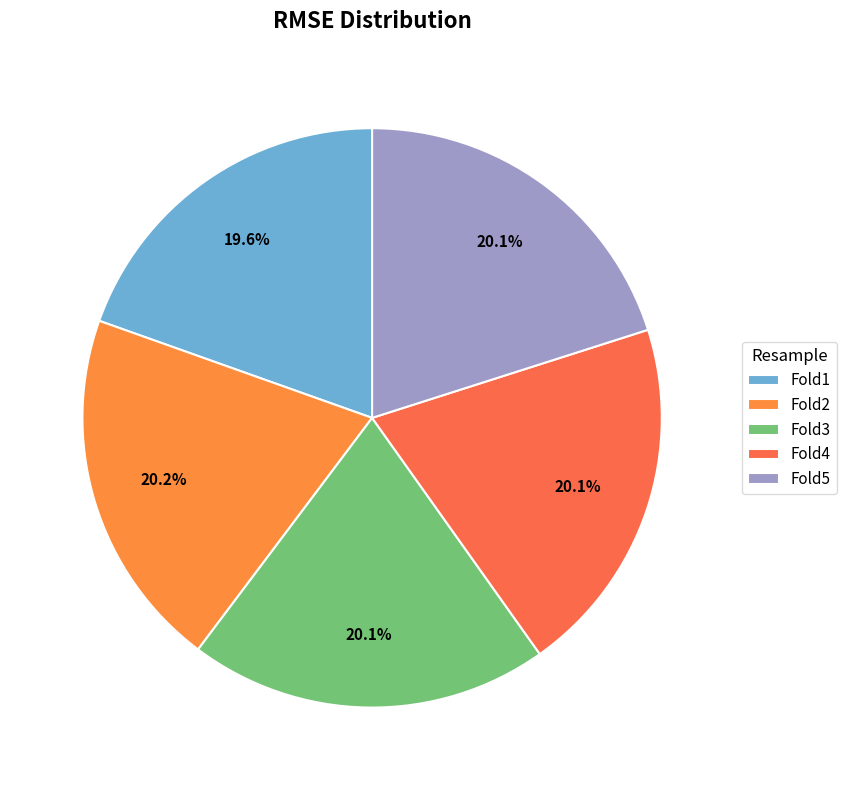

Combined, do Fold3 and Fold4 account for over 50%?

No